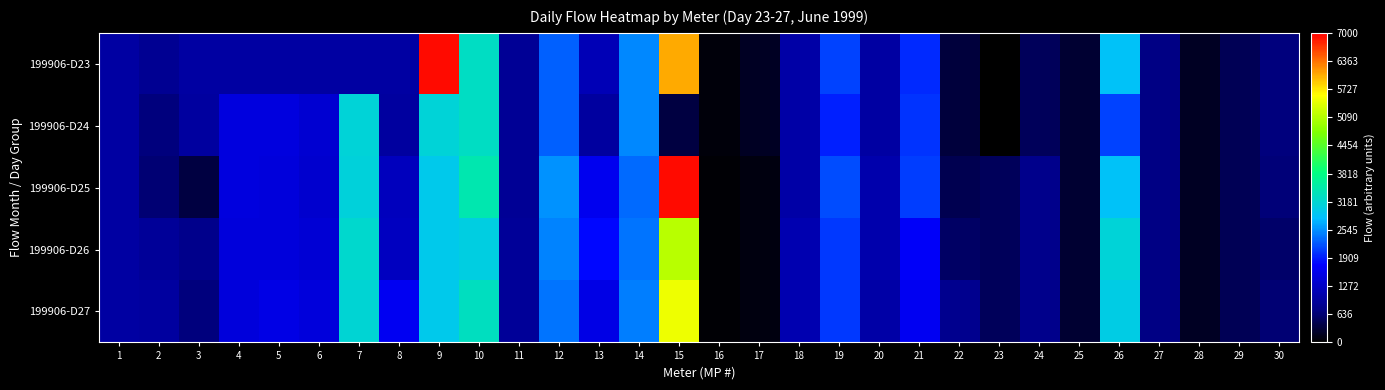

Reading right to left, what are all the values shown in this chart?

199906-D23: 30=698	29=467	28=217	27=757	26=2870	25=275	24=500	23=0	22=353	21=1991	20=988	19=2121	18=1025	17=200	16=77	15=6057	14=2506	13=1169	12=2289	11=881	10=3304	9=6942	8=1000	7=1000	6=1000	5=1000	4=1000	3=1000	2=865	1=1000
199906-D24: 30=698	29=467	28=217	27=757	26=2129	25=275	24=500	23=0	22=353	21=2036	20=988	19=1935	18=1025	17=200	16=77	15=358	14=2506	13=970	12=2289	11=881	10=3304	9=3125	8=976	7=3125	6=1378	5=1479	4=1500	3=970	2=685	1=1000
199906-D25: 30=671	29=467	28=217	27=755	26=2859	25=275	24=800	23=500	22=443	21=2092	20=1088	19=2162	18=1025	17=100	16=42	15=6941	14=2339	13=1618	12=2543	11=897	10=3470	9=2975	8=1206	7=3105	6=1358	5=1474	4=1500	3=358	2=629	1=1000
199906-D26: 30=598	29=467	28=217	27=747	26=3144	25=275	24=800	23=500	22=573	21=1720	20=1069	19=2053	18=1100	17=100	16=42	15=5124	14=2391	13=1799	12=2465	11=910	10=3039	9=2975	8=1238	7=3205	6=1408	5=1457	4=1450	3=799	2=908	1=1000
199906-D27: 30=629	29=467	28=217	27=758	26=3030	25=275	24=800	23=500	22=845	21=1650	20=1029	19=2070	18=1100	17=100	16=42	15=5484	14=2454	13=1545	12=2404	11=922	10=3317	9=2975	8=1657	7=3163	6=1457	5=1555	4=1450	3=696	2=958	1=1000